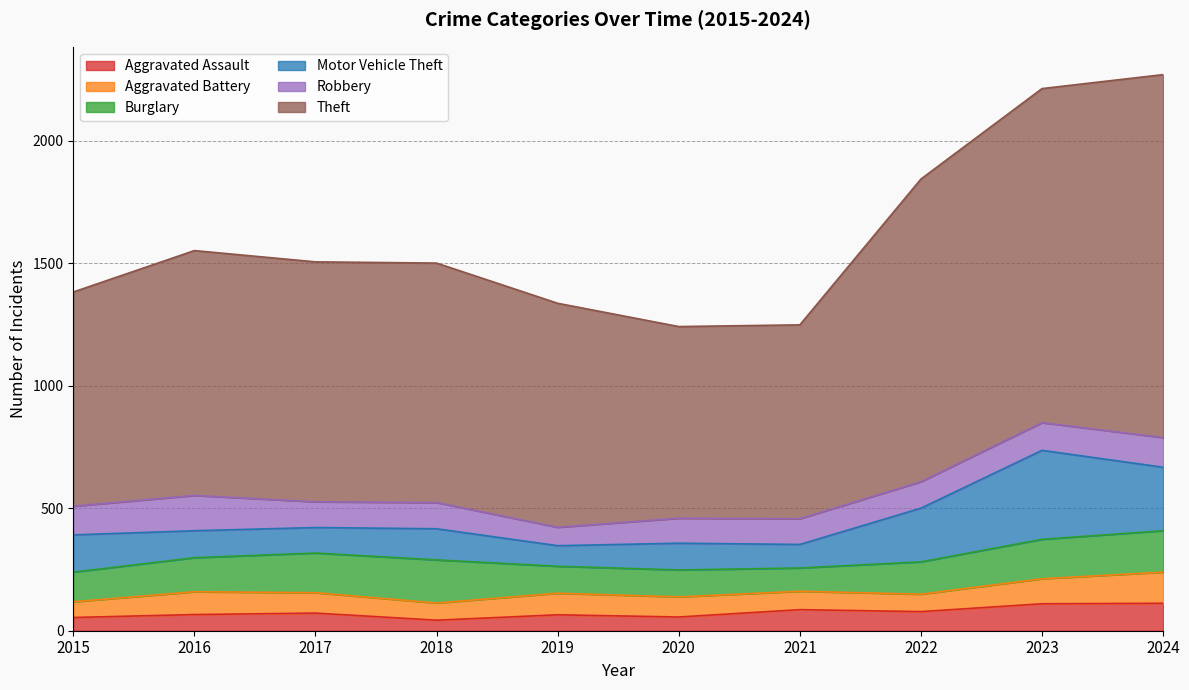

What is the value of the Theft point at the 1st from the left?

874